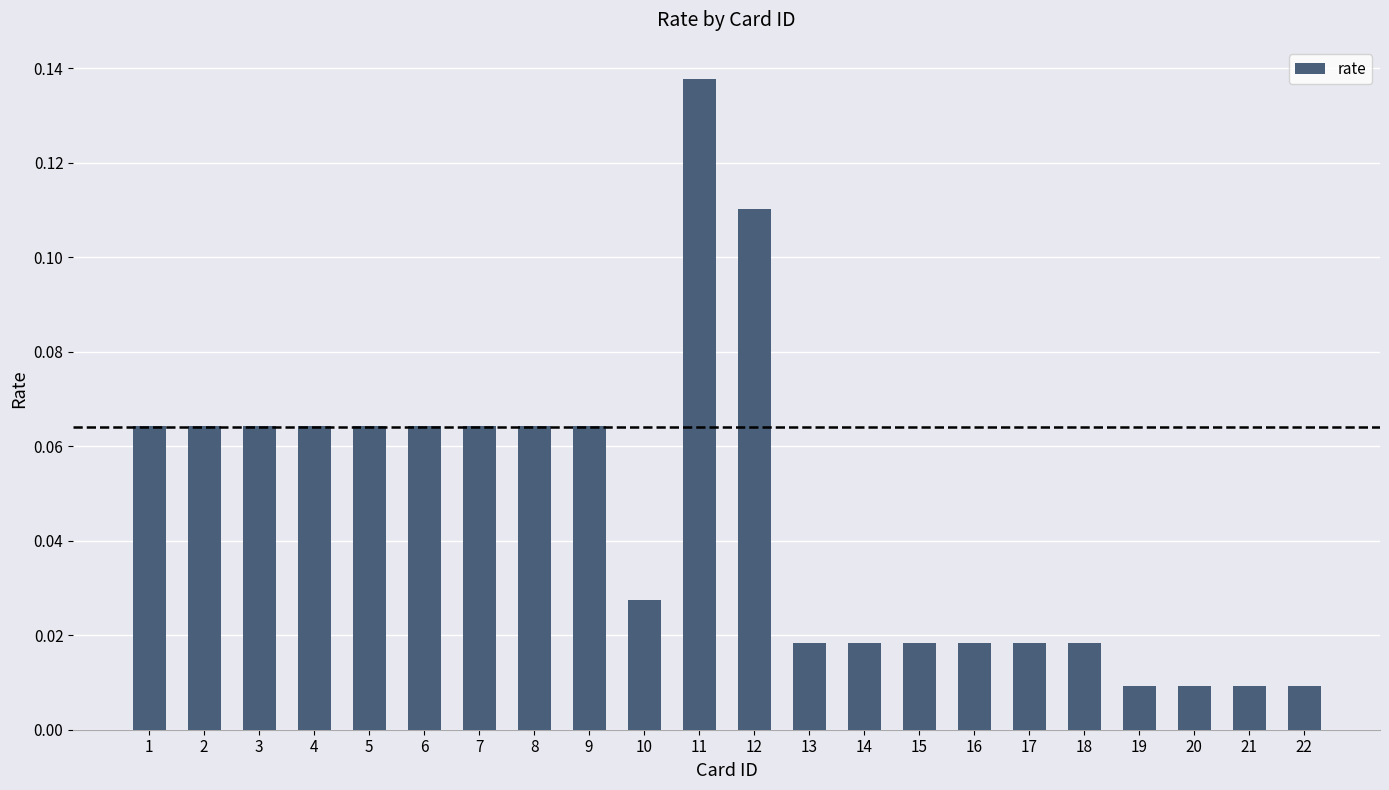

Count the number of categories in the chart.

22